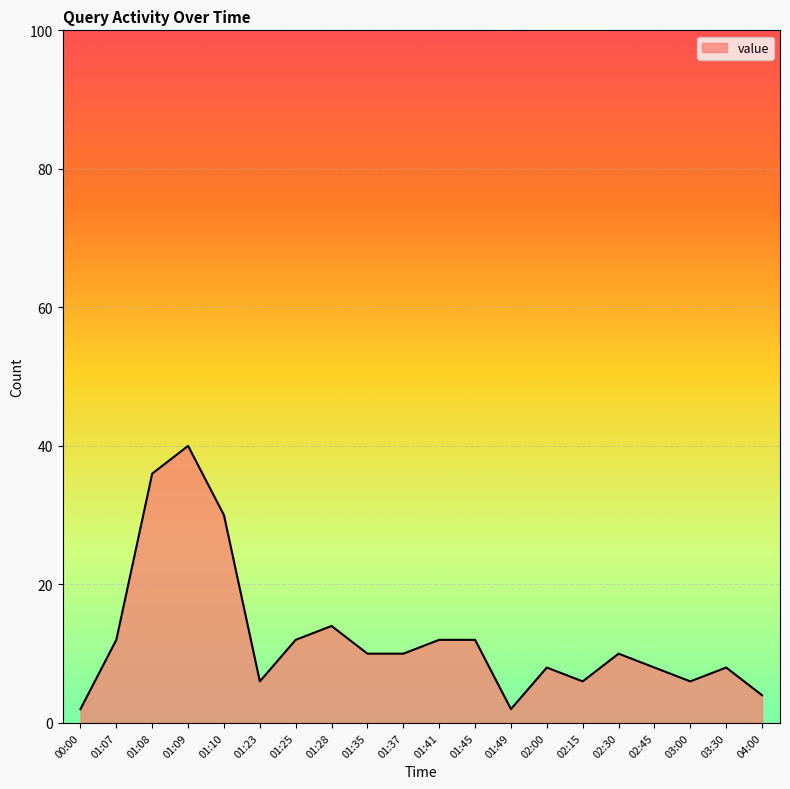

Where does the data first go above 10?

01:07